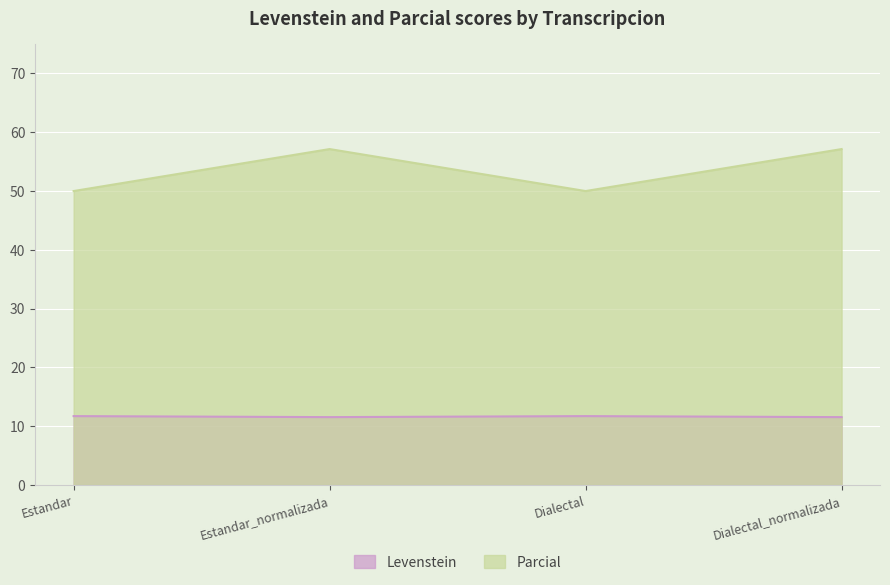

How many lines are shown in the chart?

2